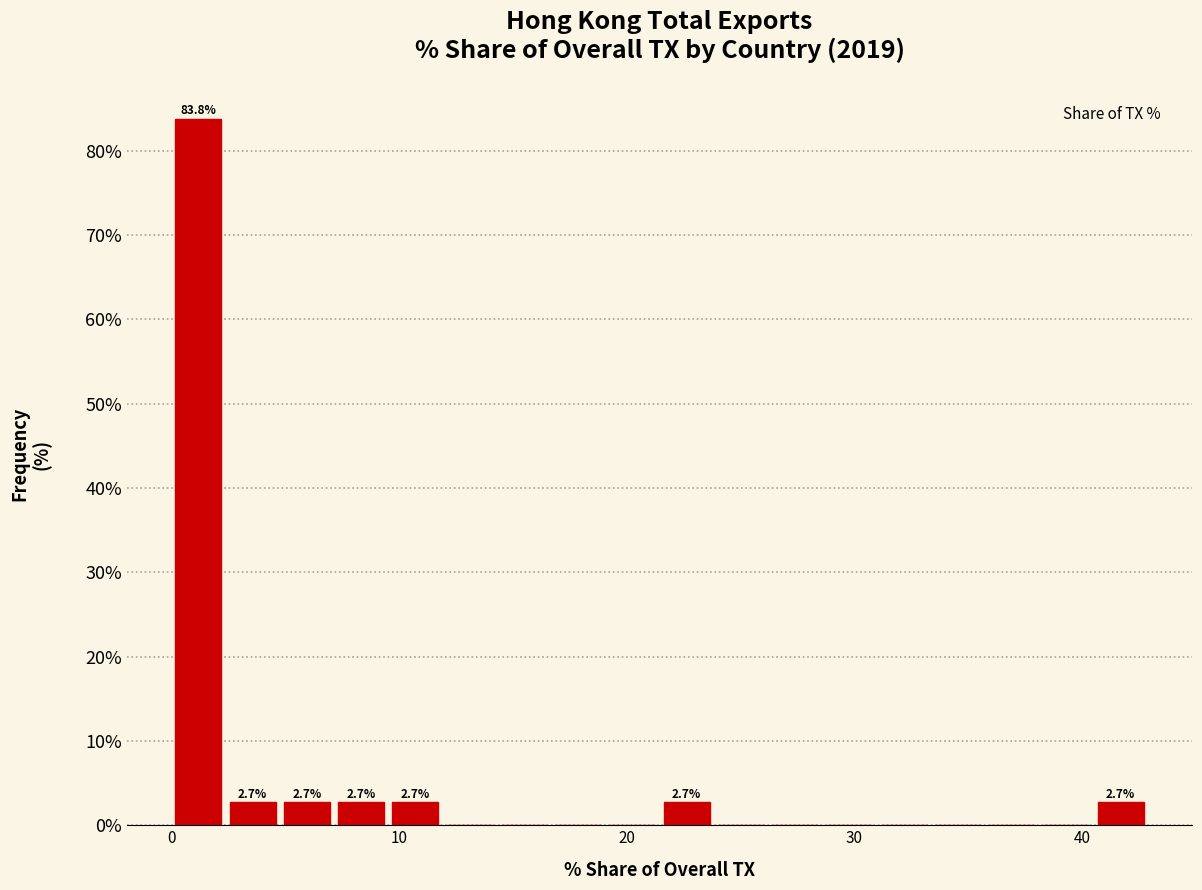

Read against the x-axis, roughly where is the centre of the tallest bar?

1